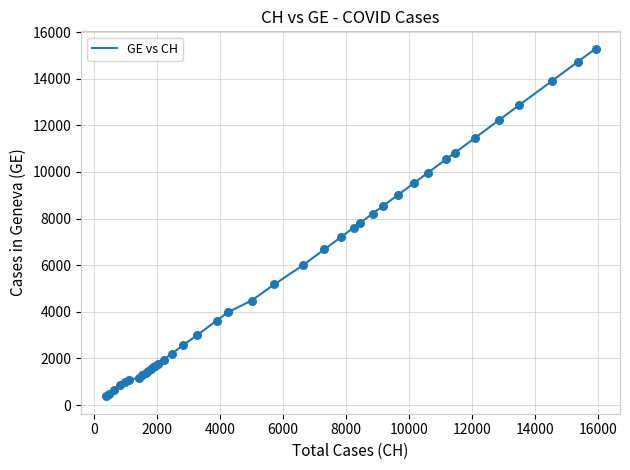

What is the minimum value shown in the chart?

375